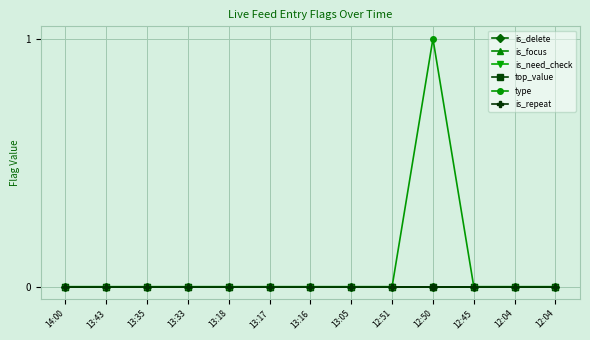

Is this an area chart (filled region under the line)?

No